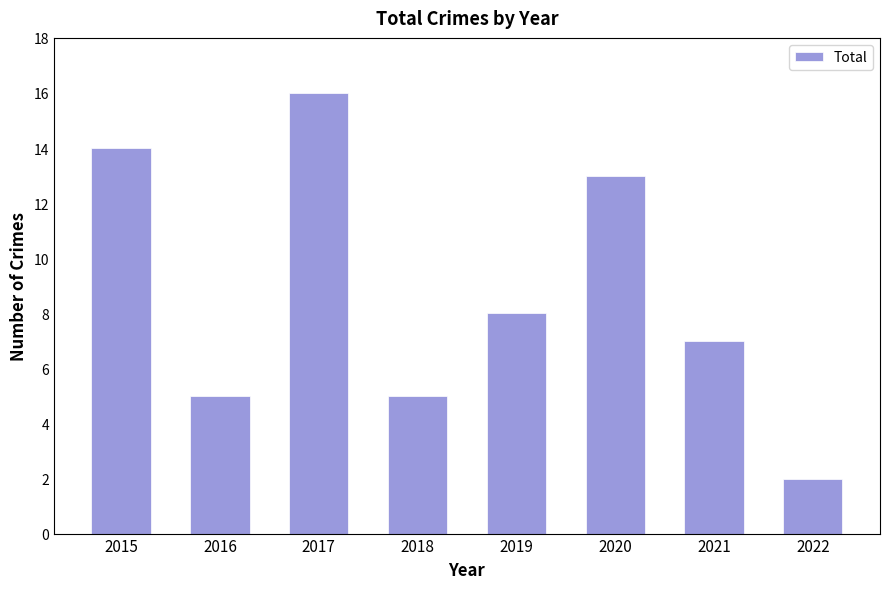

True or false: the data shows 7 at 2021.

True